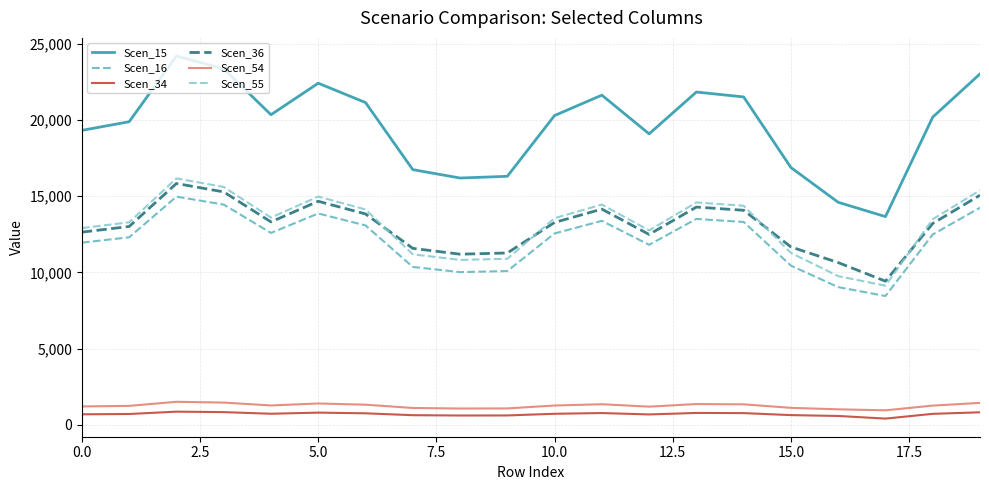

Which series has the largest total across all categories?

Scen_15